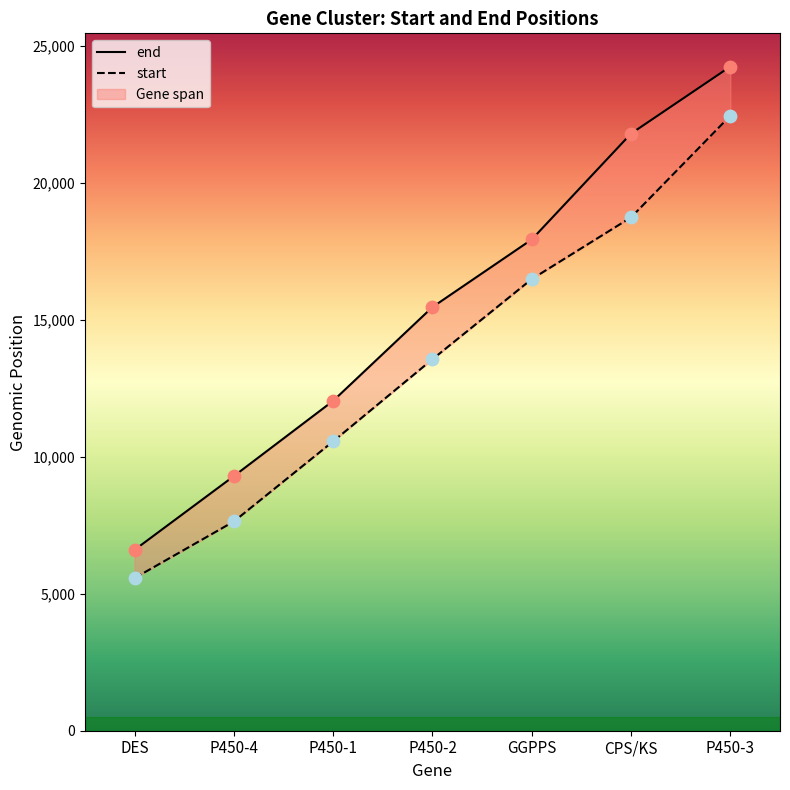

Which series has the largest total across all categories?

end